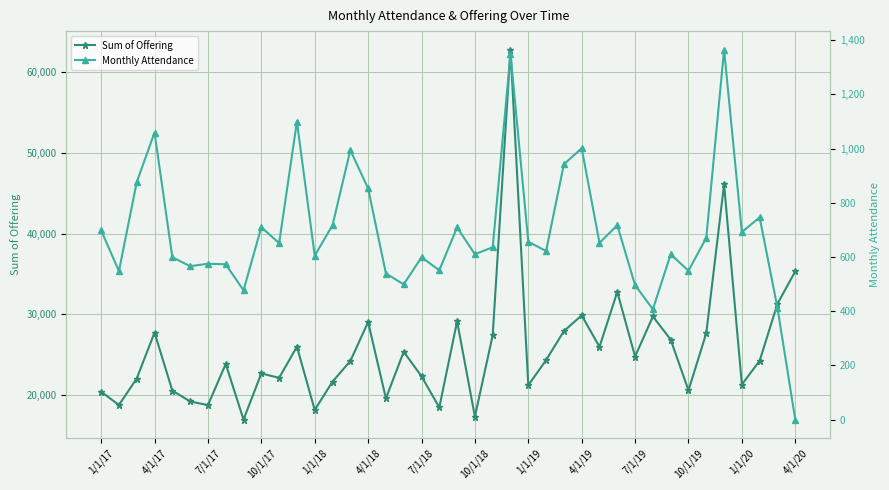

The value of Sum of Offering at 10/1/18 is 17368.1. True or false?

True